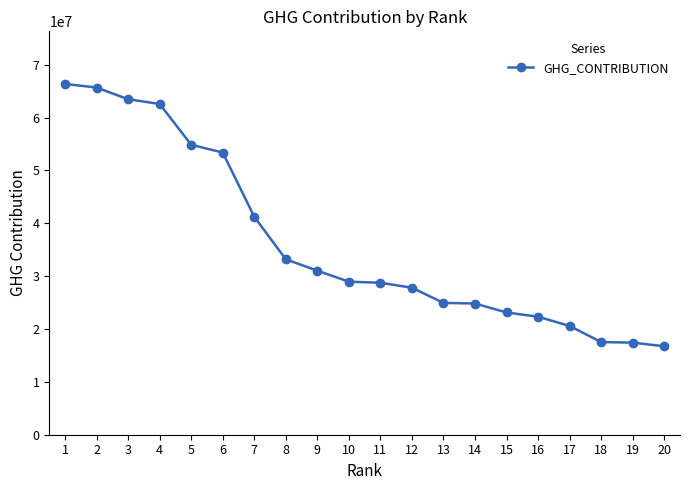

How many values are below 28958042?

10